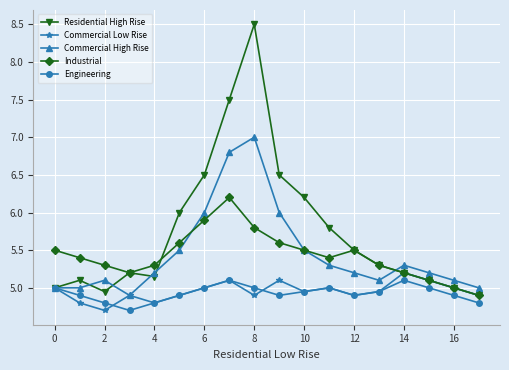

What is the lowest value of the Commercial High Rise series?

4.9